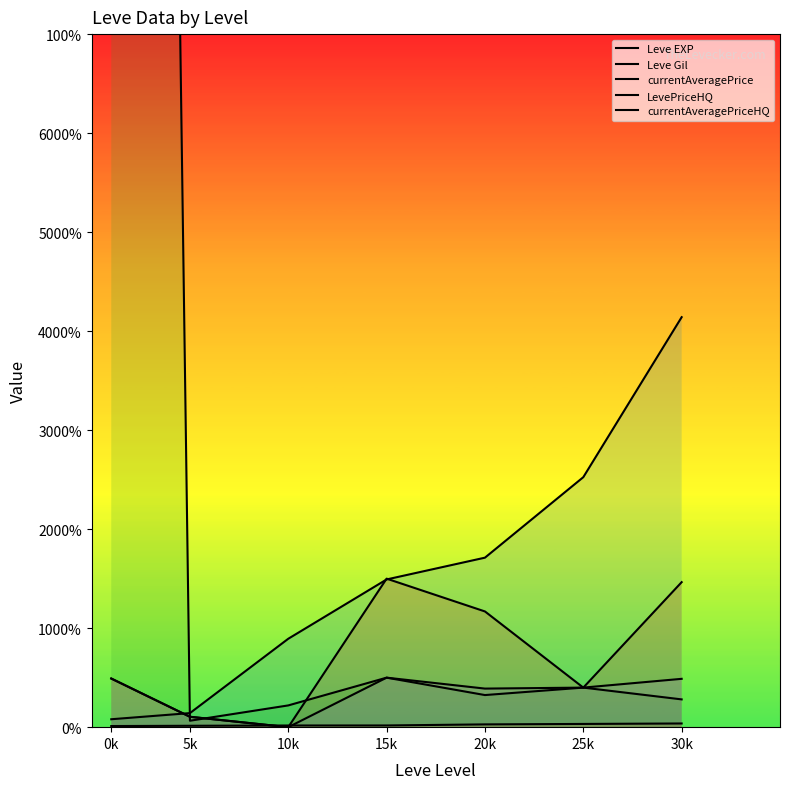

What is the difference between the maximum and minimum values in the currentAveragePrice series?

560576.3